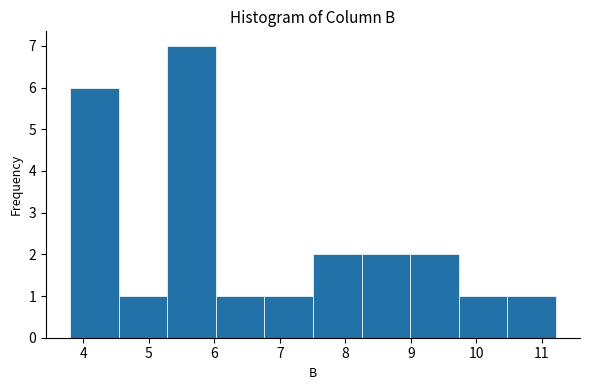

What is the height of the bar covering 6.8 to 7.5 on the x-axis? Neither the bar edges nor the heights are printed on the chart, so give them approximately, as read against the axes.

1